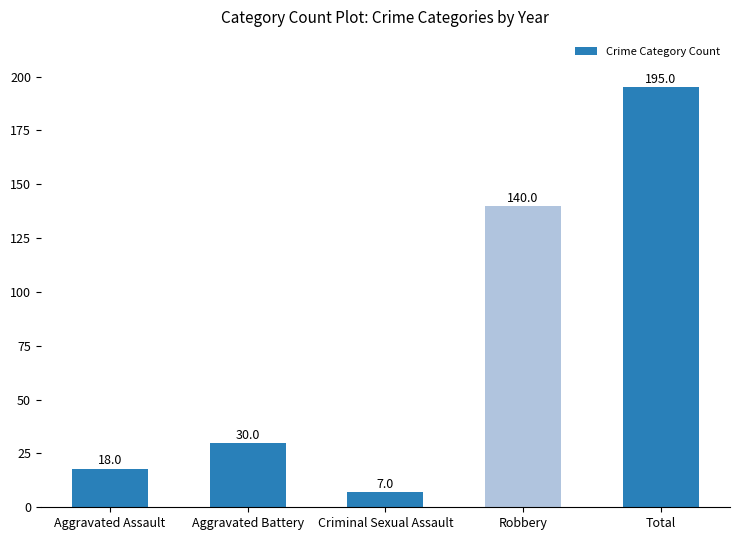

Reading left to right, what are all the values shown in this chart?

Aggravated Assault=18	Aggravated Battery=30	Criminal Sexual Assault=7	Robbery=140	Total=195